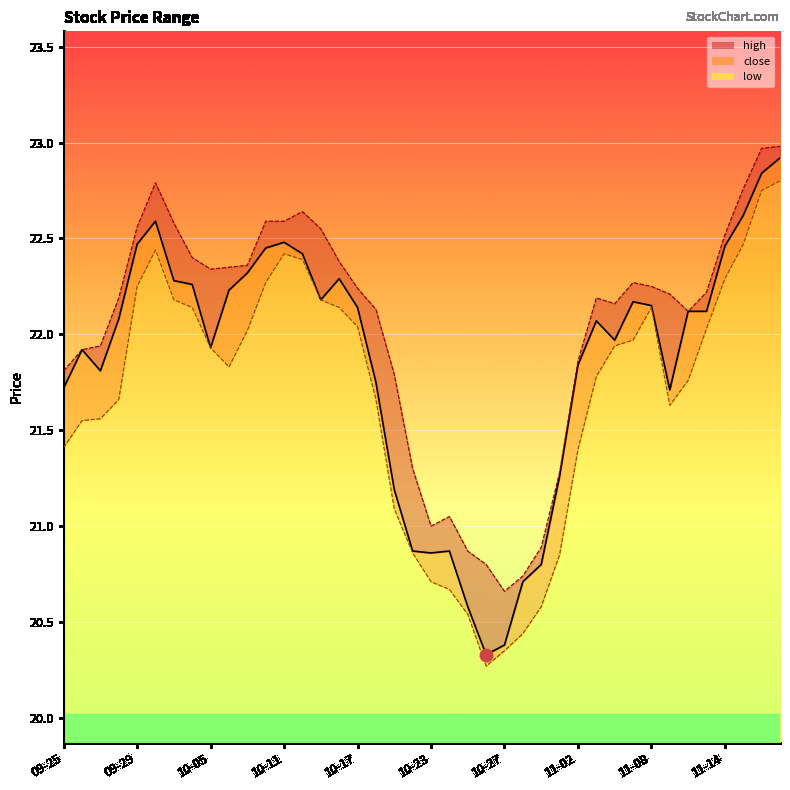

Is the value of low at 2023-10-19 greater than the value of high at 2023-10-19?

No